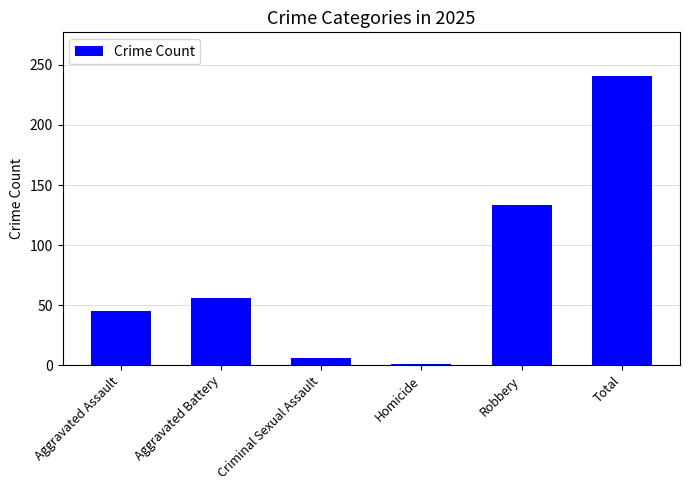

What position from the right is Aggravated Assault?

6